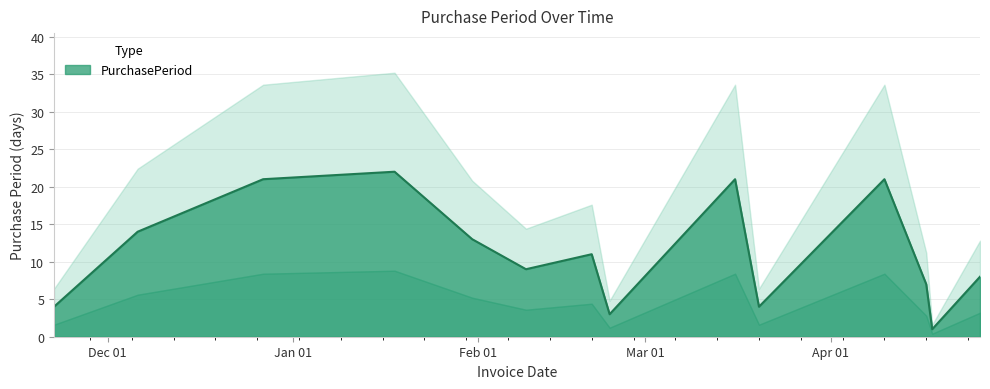

What is the approximate value at 2017-02-20?

11